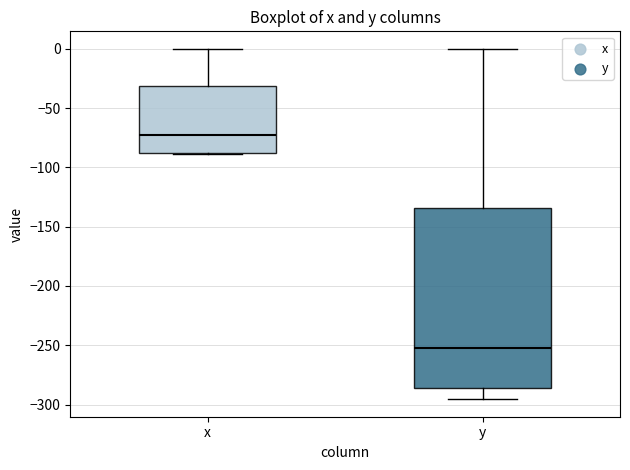

Reading left to right, read every box against the y-axis: the position of its median line, the range the box covers, and the ends of its whiskers. The values are not printed on the chart, so give them approximately, as read against the axis.

x: median -75, box -90 to -30, whiskers -90 to 0
y: median -250, box -285 to -135, whiskers -295 to 0